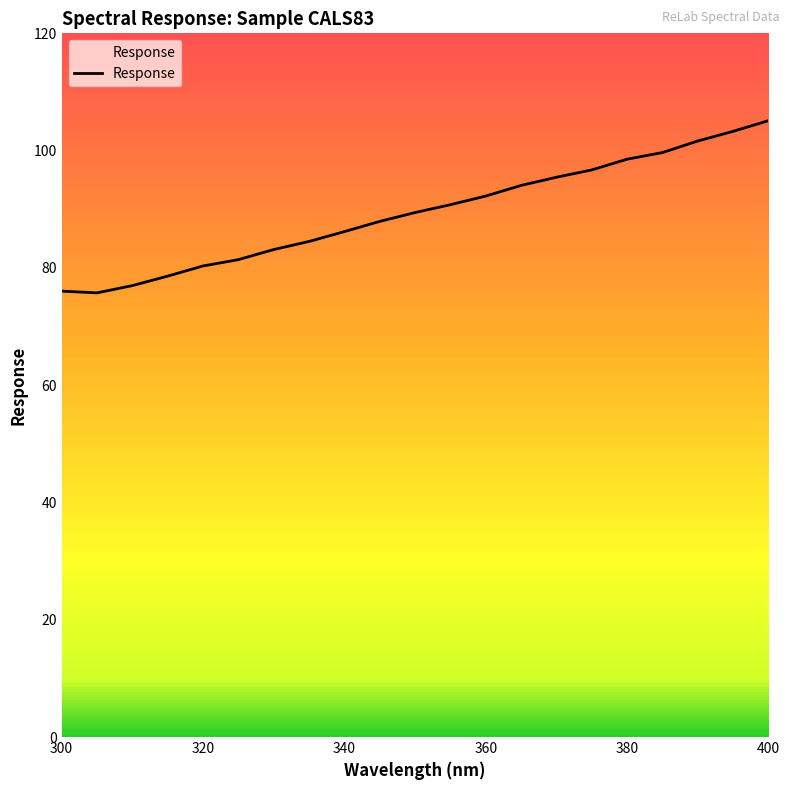

What is the smallest value displayed?

75.8